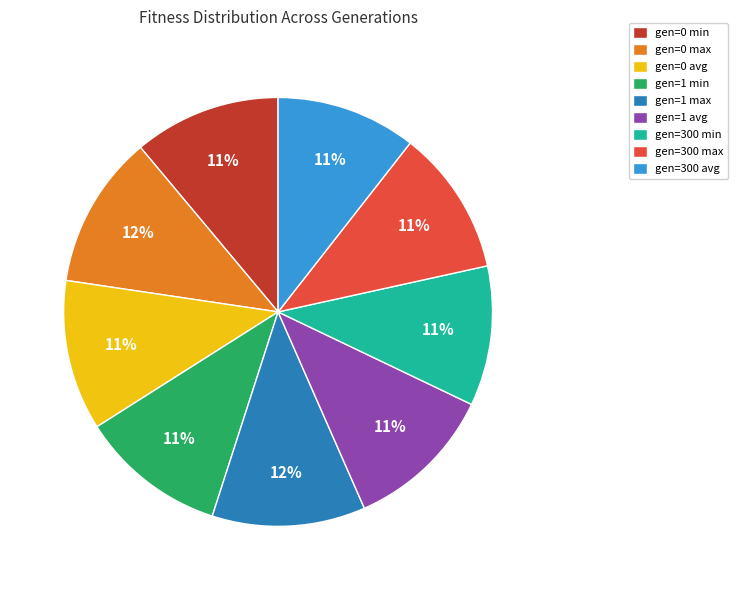

Do gen=0 min and gen=300 max together represent more than half of the pie?

No